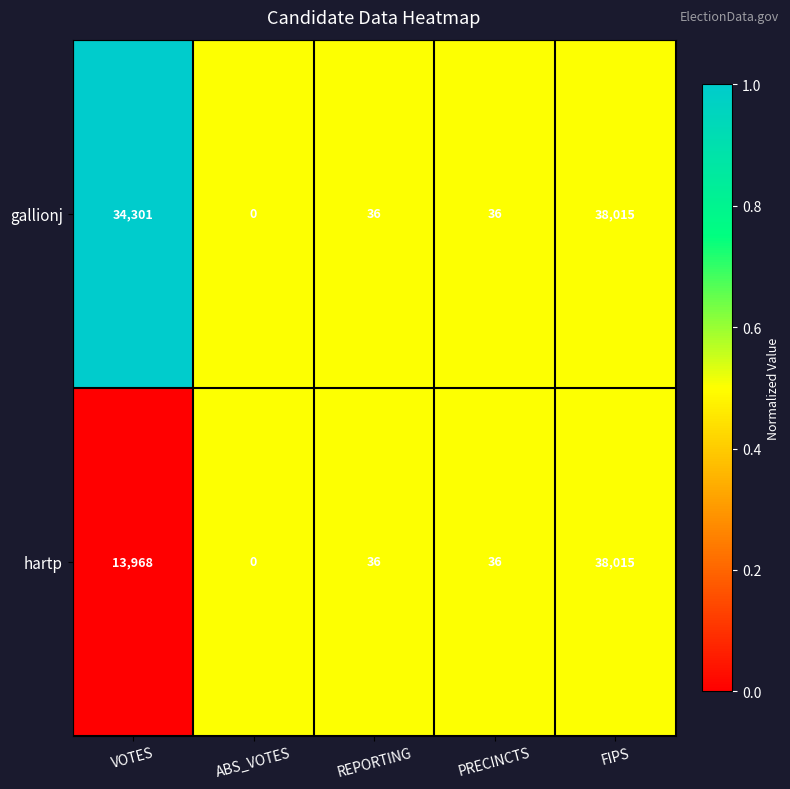

Which series has the largest total across all categories?

gallionj